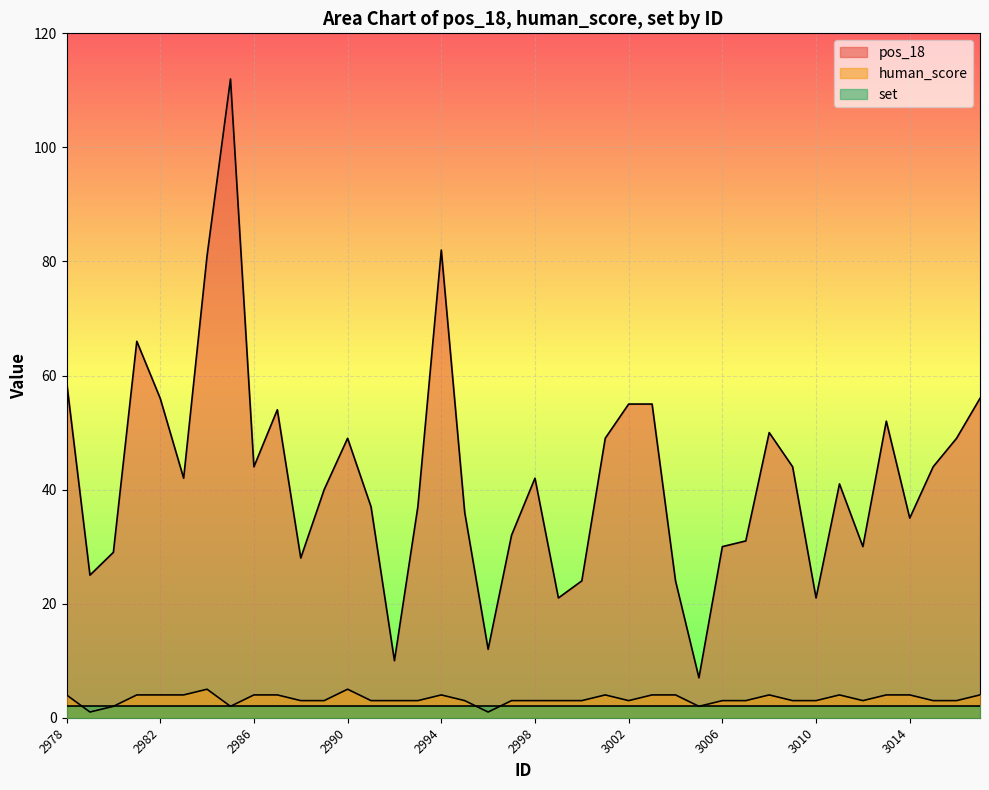

Rank the categories by human_score value from highest to lowest.

2984, 2990, 2978, 2981, 2982, 2983, 2986, 2987, 2994, 3001, 3003, 3004, 3008, 3011, 3013, 3014, 3017, 2988, 2989, 2991, 2992, 2993, 2995, 2997, 2998, 2999, 3000, 3002, 3006, 3007, 3009, 3010, 3012, 3015, 3016, 2980, 2985, 3005, 2979, 2996